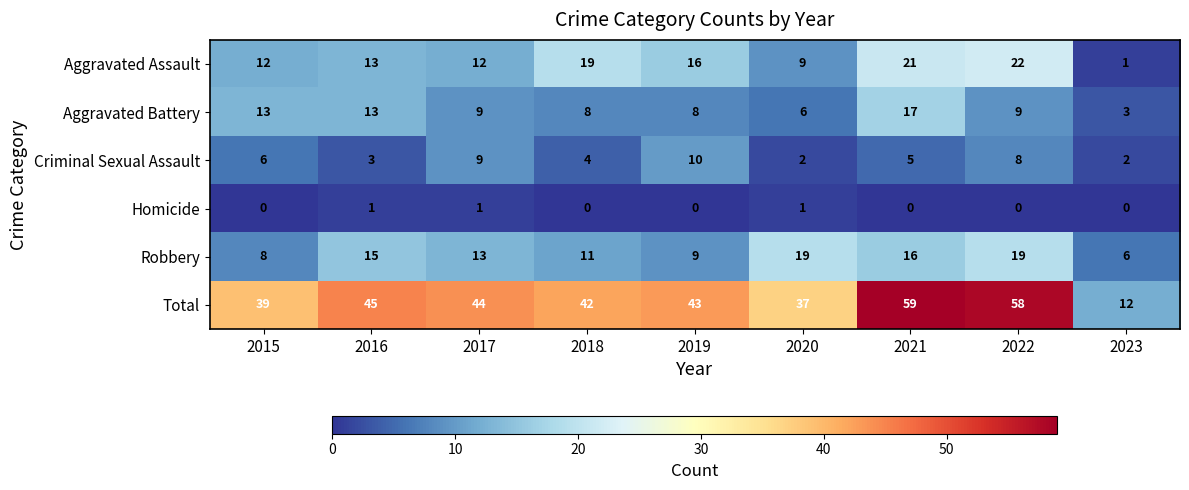

What is the sum of all Total values?

379